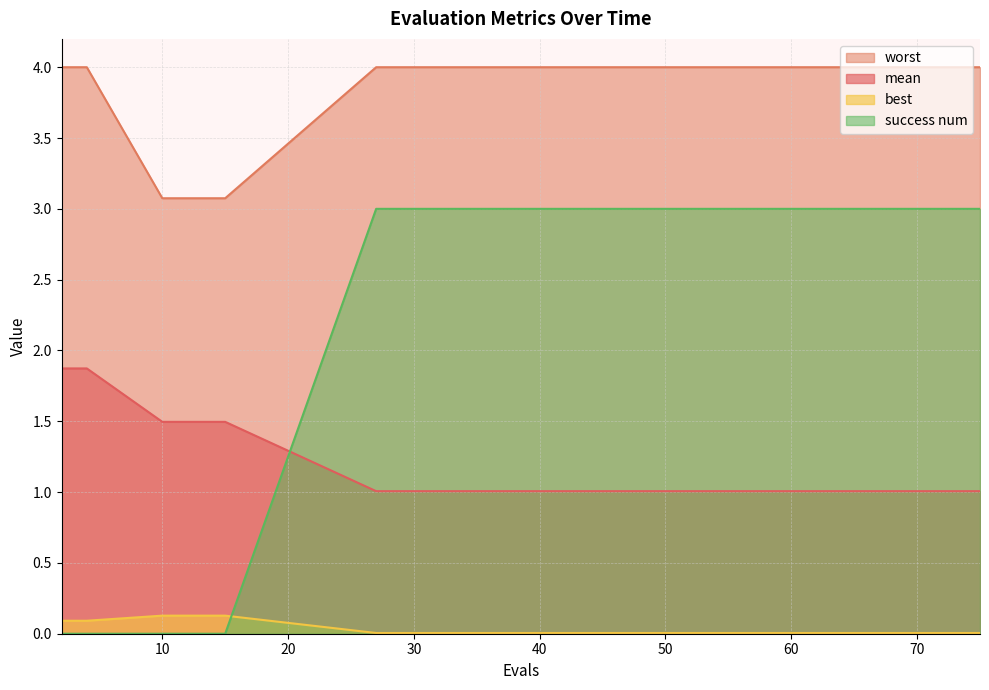

Where is success num nearest to the value 1?

2